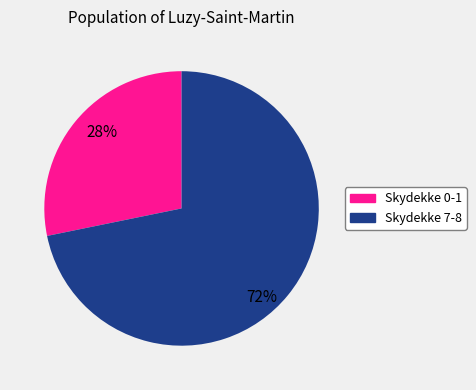

True or false: Skydekke 0-1 accounts for 28% of the total.

True